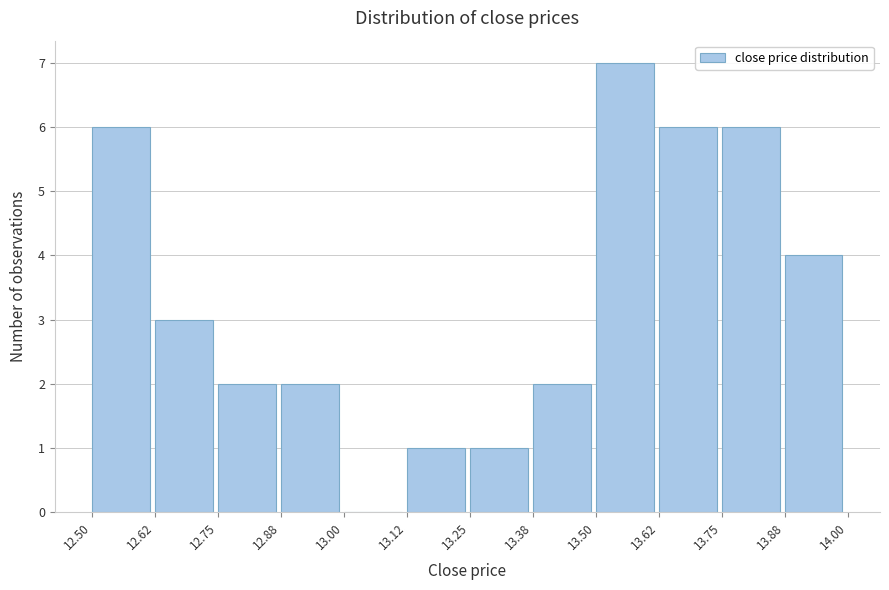

What is the height of the bar covering 13.50 to 13.62 on the x-axis? The values are not printed on the chart, so give them approximately, as read against the axis.

7